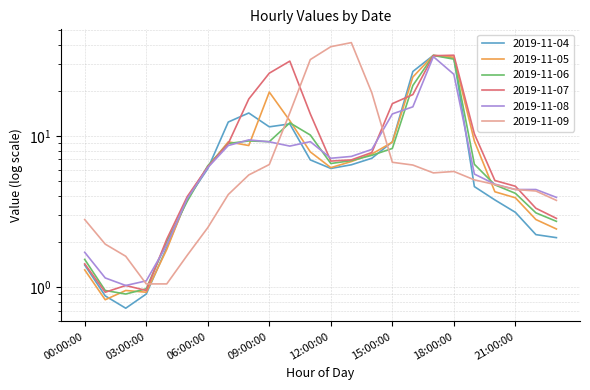

How many values in the 2019-11-05 series are below 6?

10